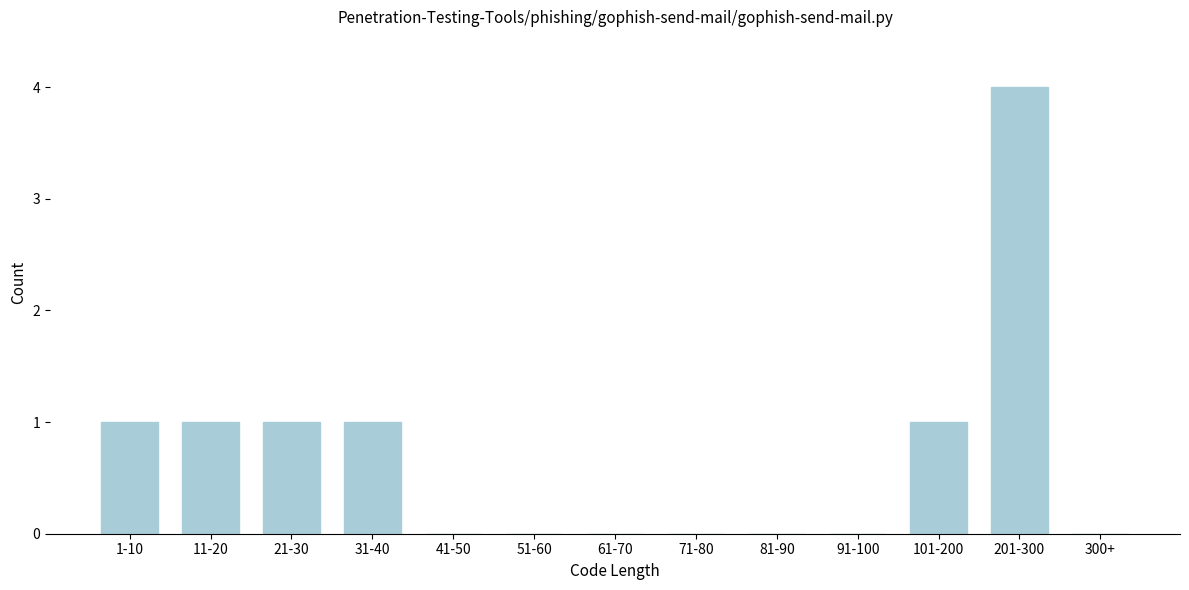

Reading left to right, extract all data points from this chart.

1-10=1	11-20=1	21-30=1	31-40=1	41-50=0	51-60=0	61-70=0	71-80=0	81-90=0	91-100=0	101-200=1	201-300=4	300+=0